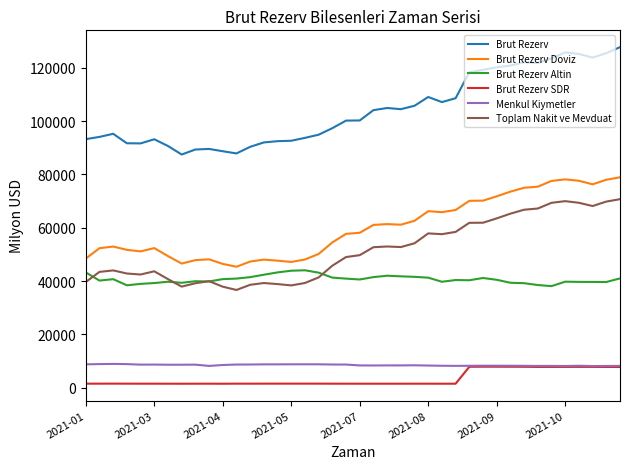

What is the greatest value displayed?

127690